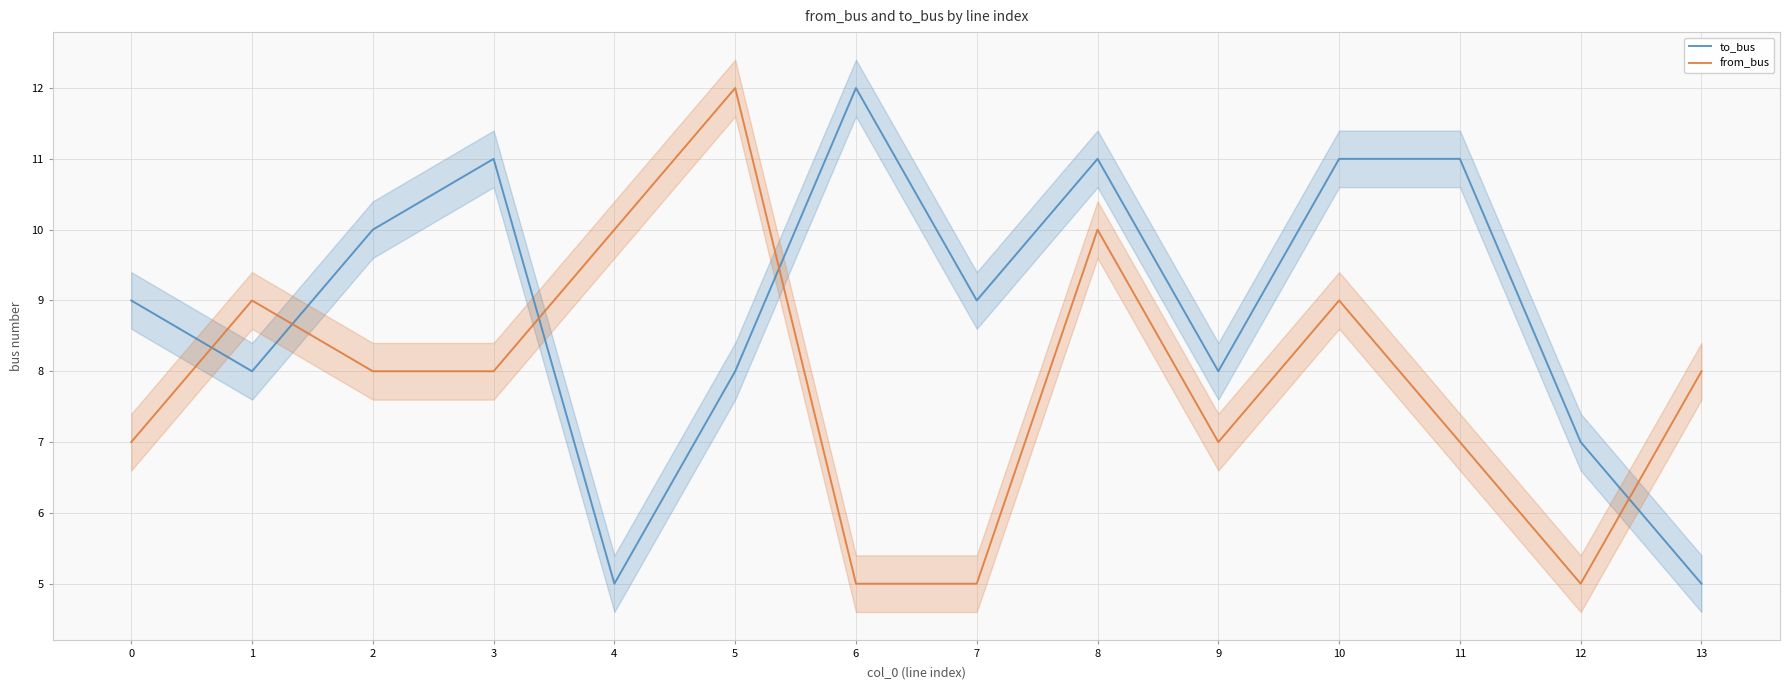

What is the sum of the to_bus values at 3 and 10?

22